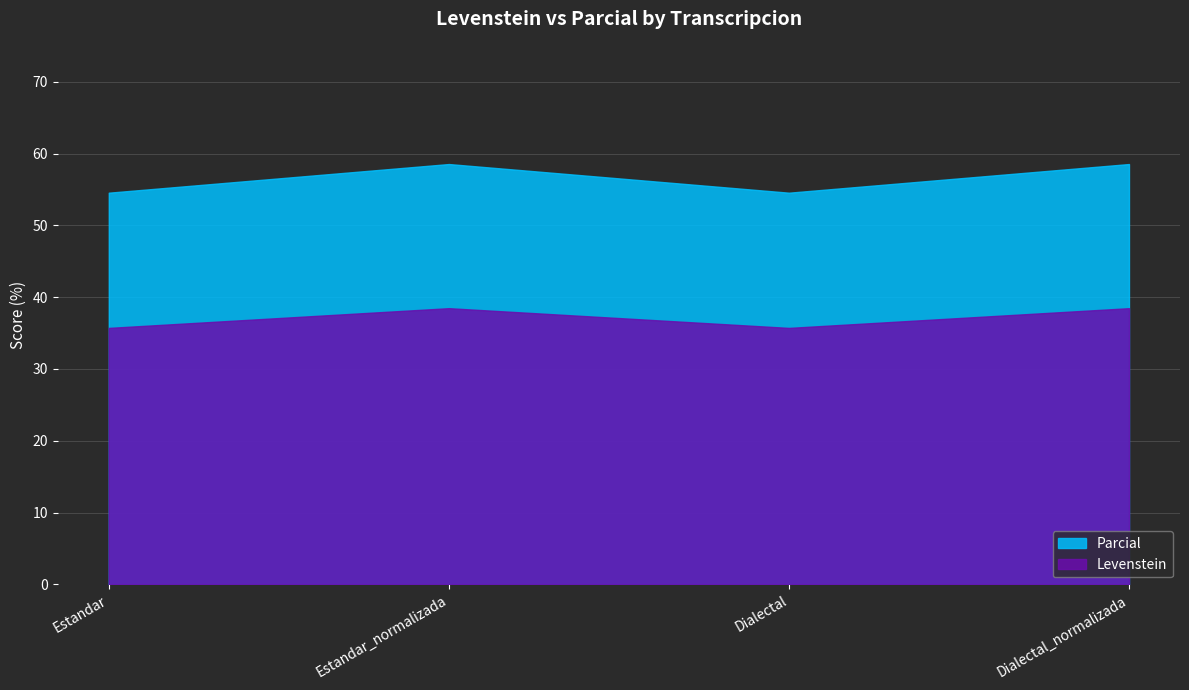

Which series has the largest total across all categories?

Parcial